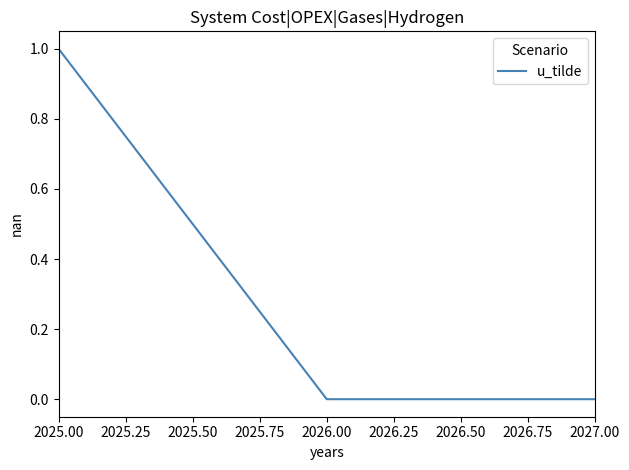

Which label corresponds to the largest value in the chart?

2025.00